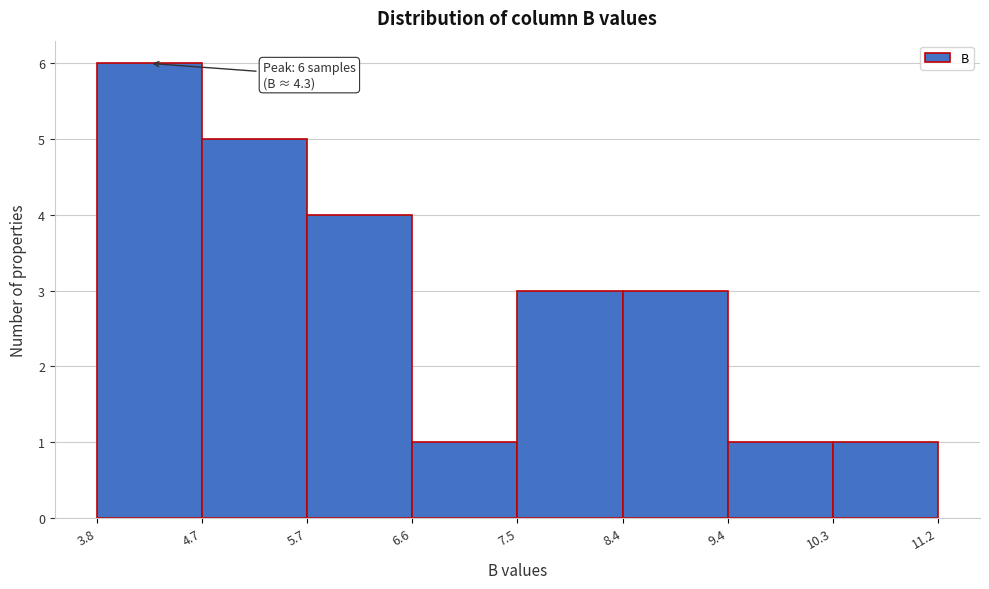

Which range on the x-axis has the tallest bar?

3.8 to 4.7